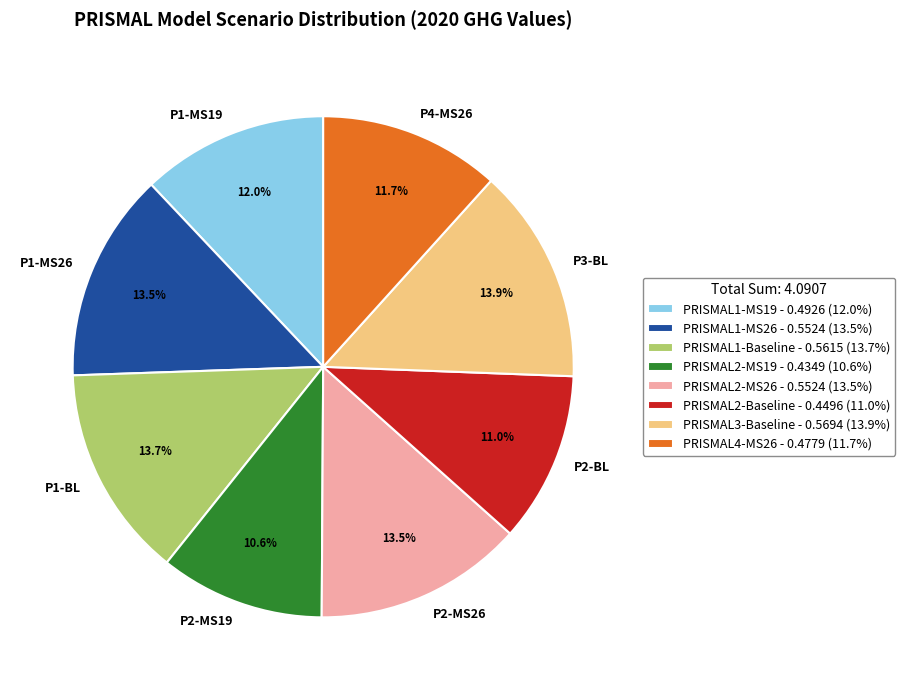

True or false: PRISMAL2-MS19 accounts for 24% of the total.

False